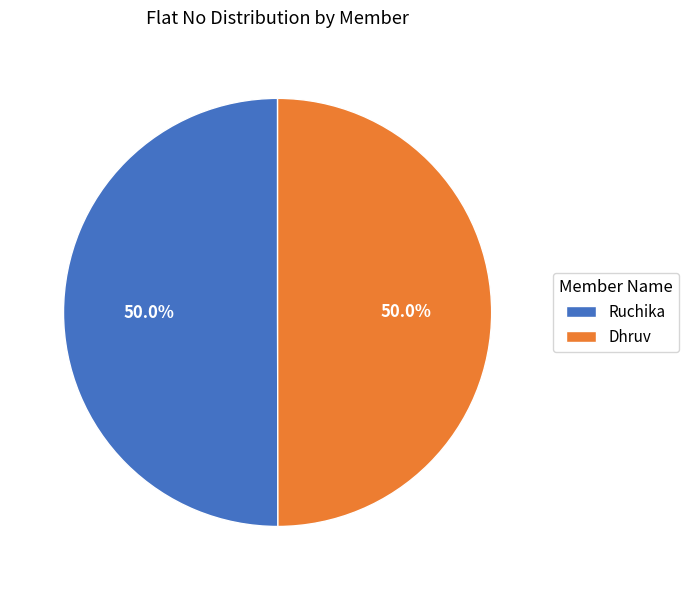

Count the number of slices in the pie.

2